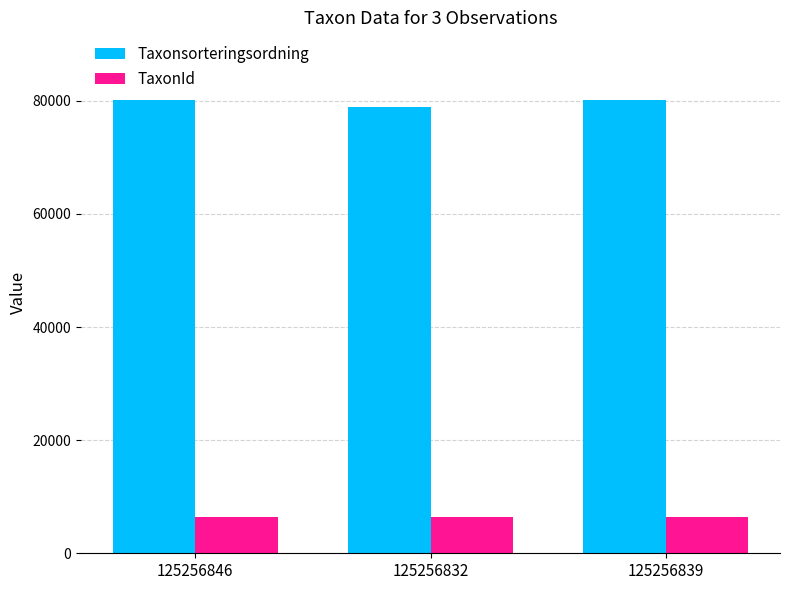

Where is TaxonId nearest to the value 6444?

125256846